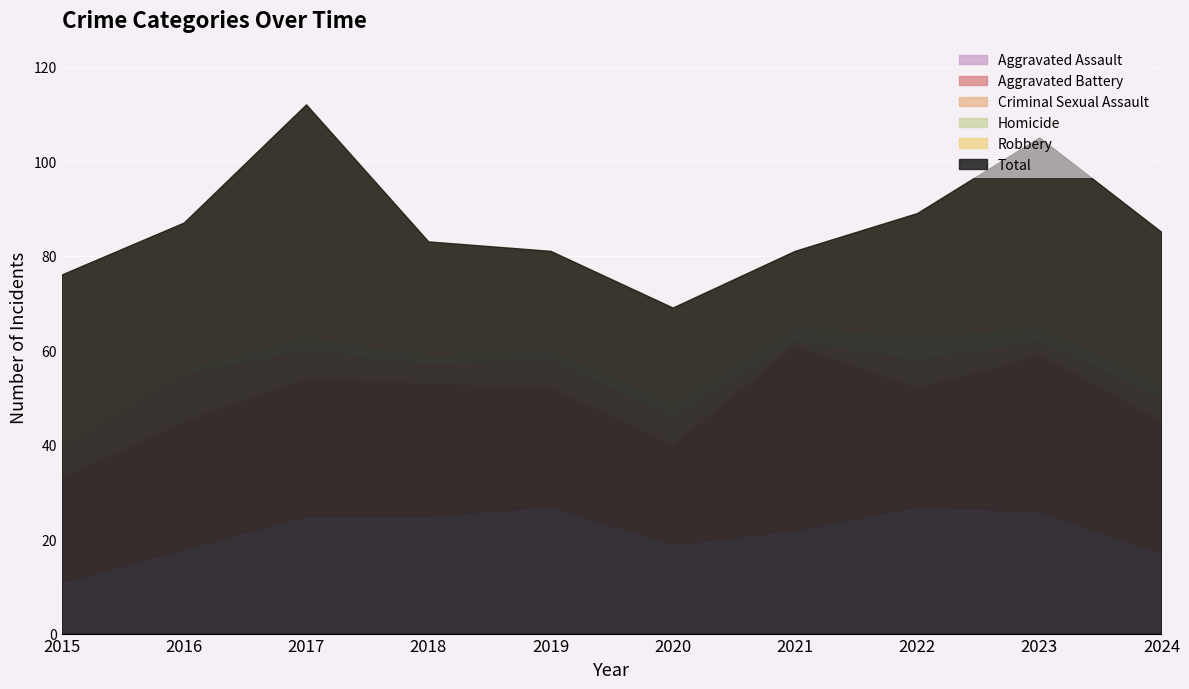

Between 2019 and 2018, which is larger?

2019